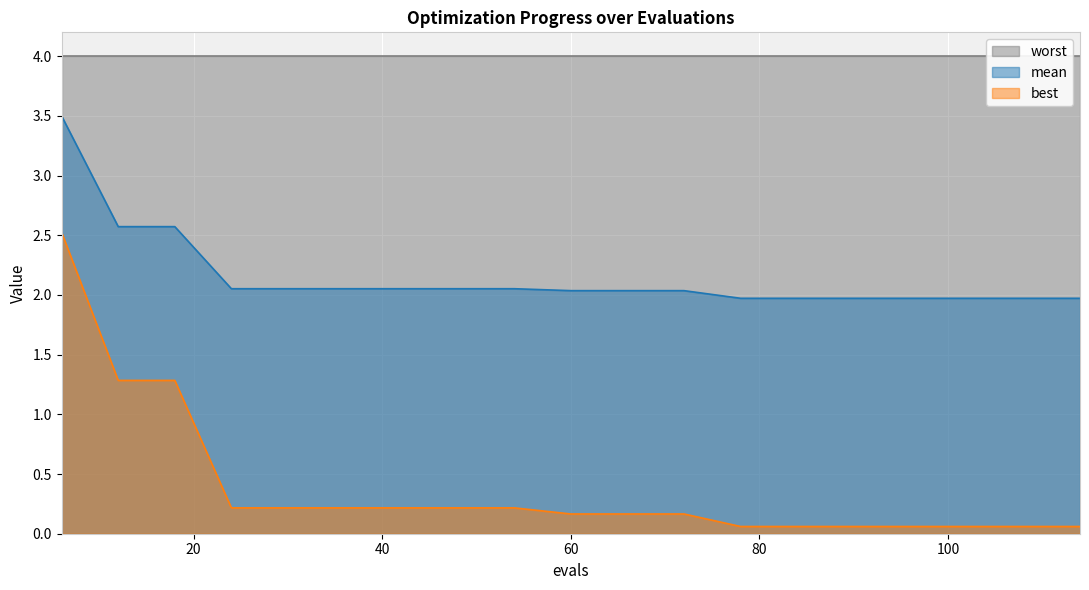

Reading right to left, transcribe all the data shown in this chart.

mean: 2.0	2.0	2.0	2.0	2.0	2.0	2.0	2.0	2.0	2.0	2.1	2.1	2.1	2.1	2.1	2.1	2.6	2.6	3.5
best: 0.1	0.1	0.1	0.1	0.1	0.1	0.1	0.2	0.2	0.2	0.2	0.2	0.2	0.2	0.2	0.2	1.3	1.3	2.5